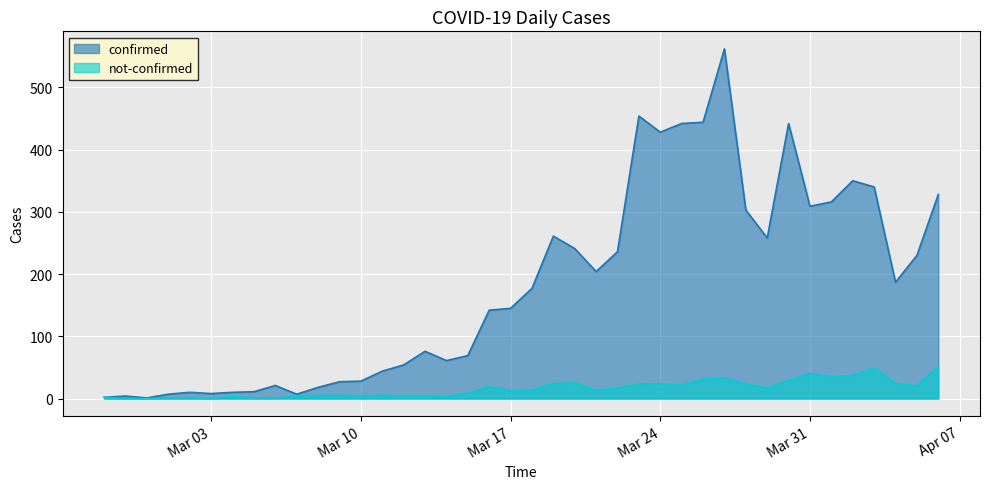

What is the highest value of the not-confirmed series?

51